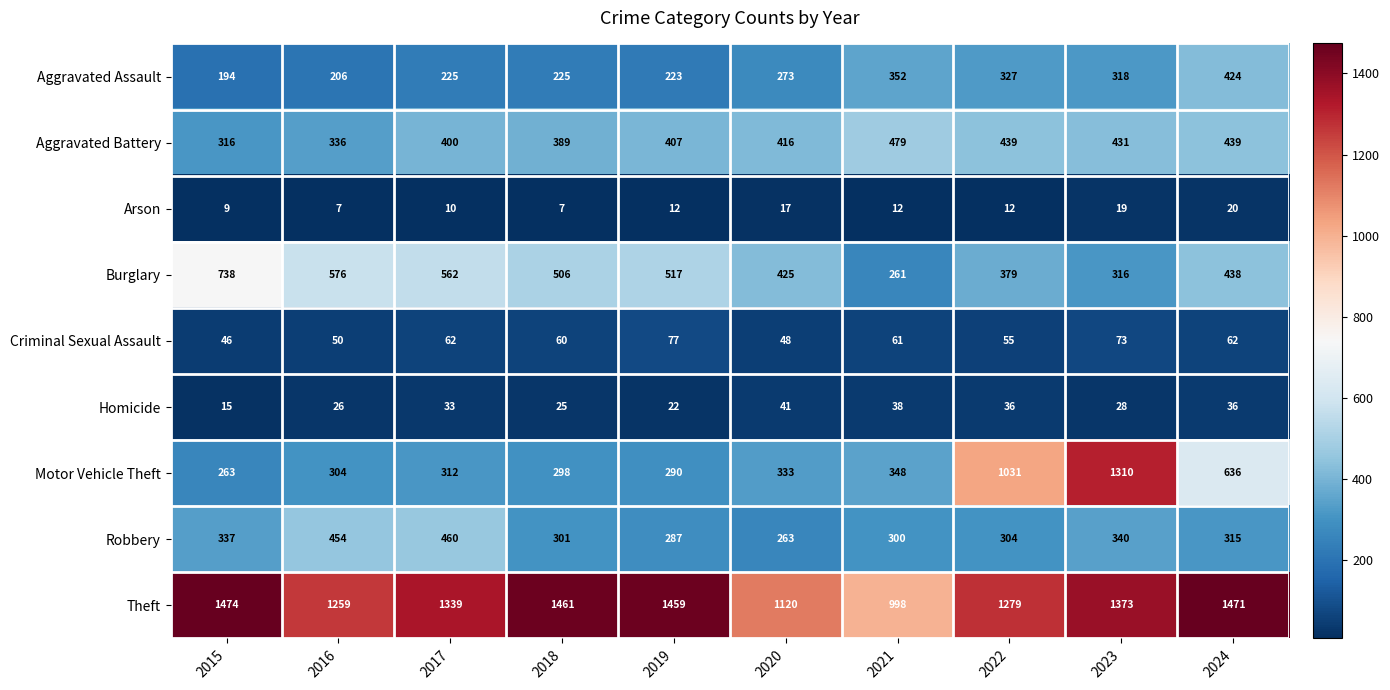

Rank the series by their maximum value, from highest to lowest.

Theft, Motor Vehicle Theft, Burglary, Aggravated Battery, Robbery, Aggravated Assault, Criminal Sexual Assault, Homicide, Arson